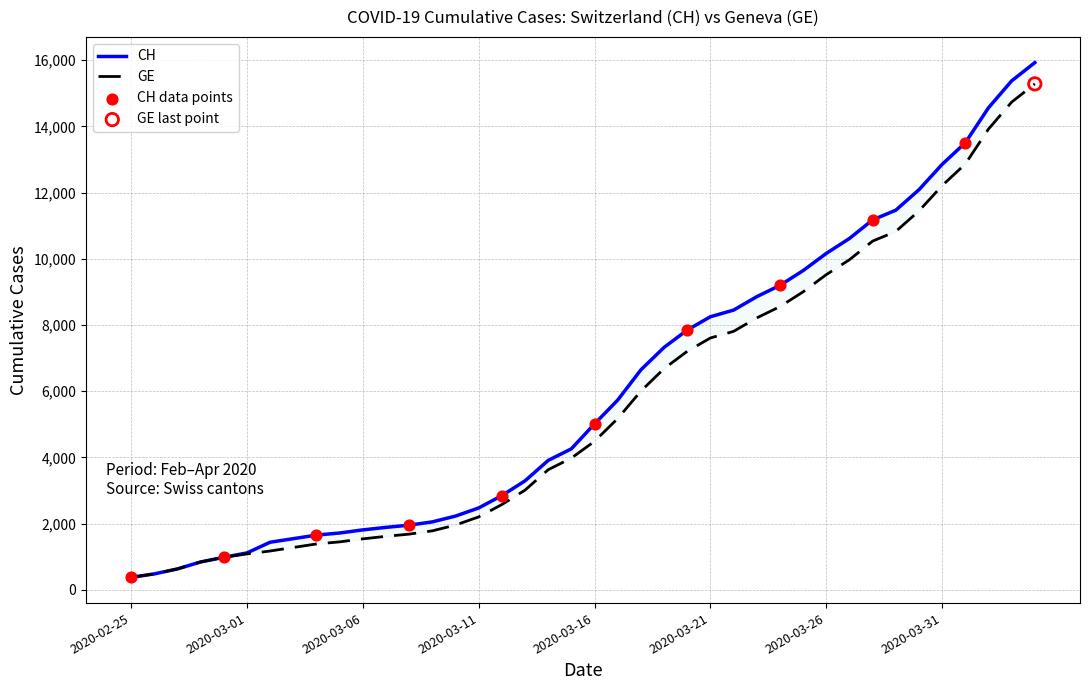

Which series has the largest Y range (max minus min)?

CH